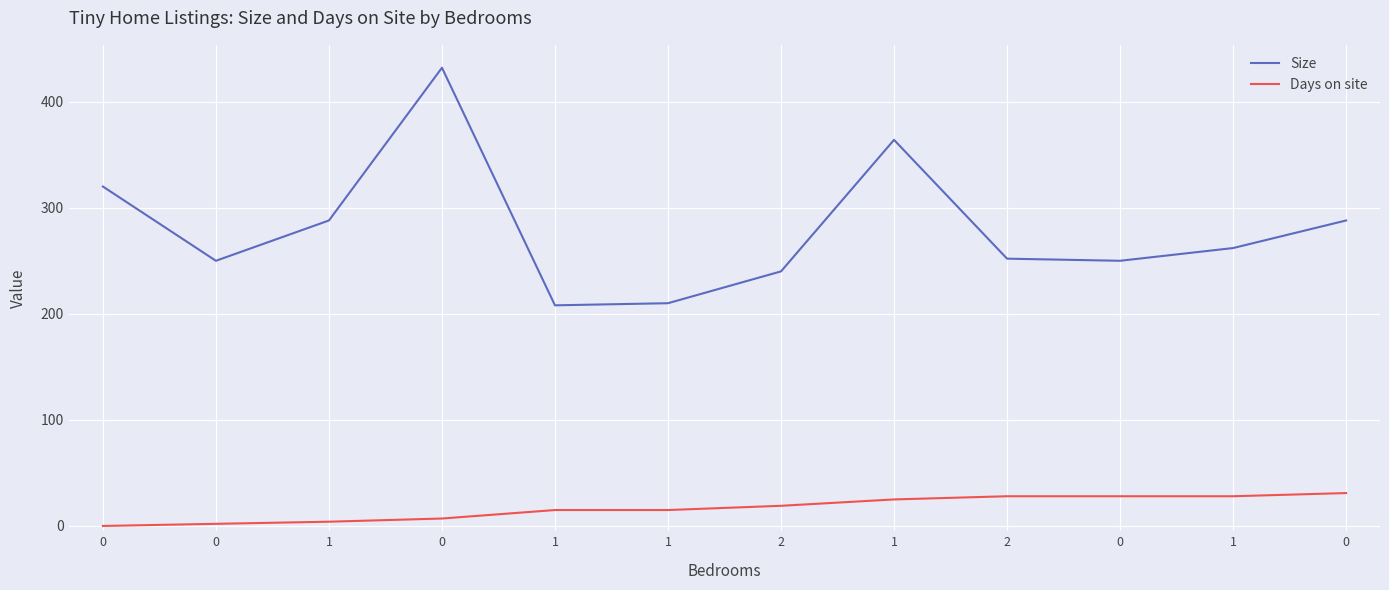

What are all the series names shown in the legend?

Size, Days on site